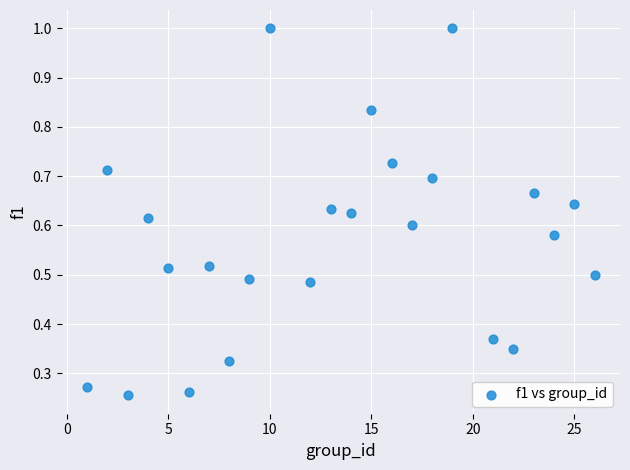

What is the range of X values (max minus min)?

25.0